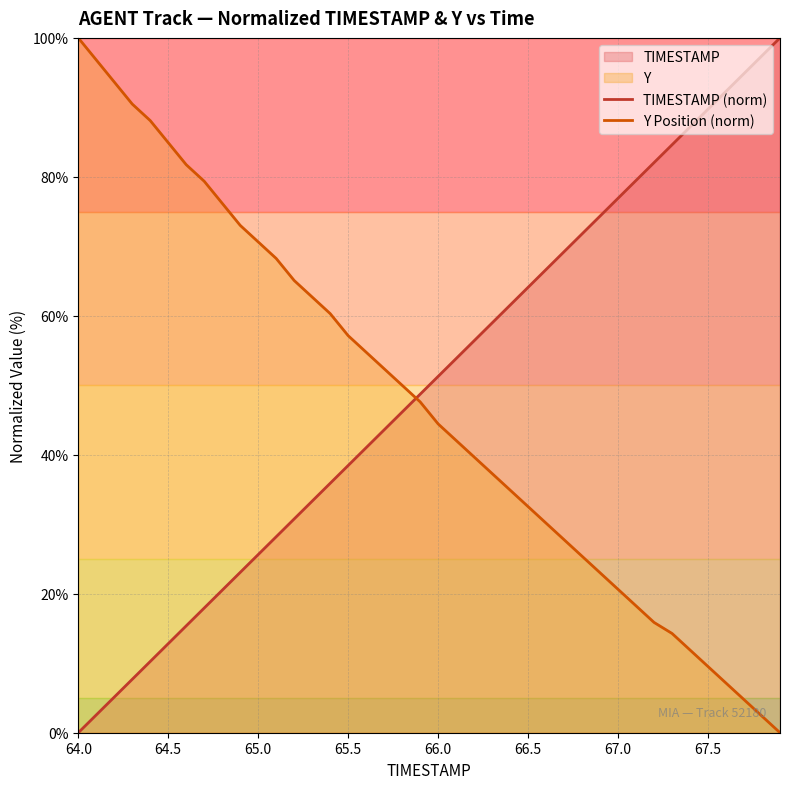

At 64.4, list the series in order from smallest to largest.

TIMESTAMP, Y